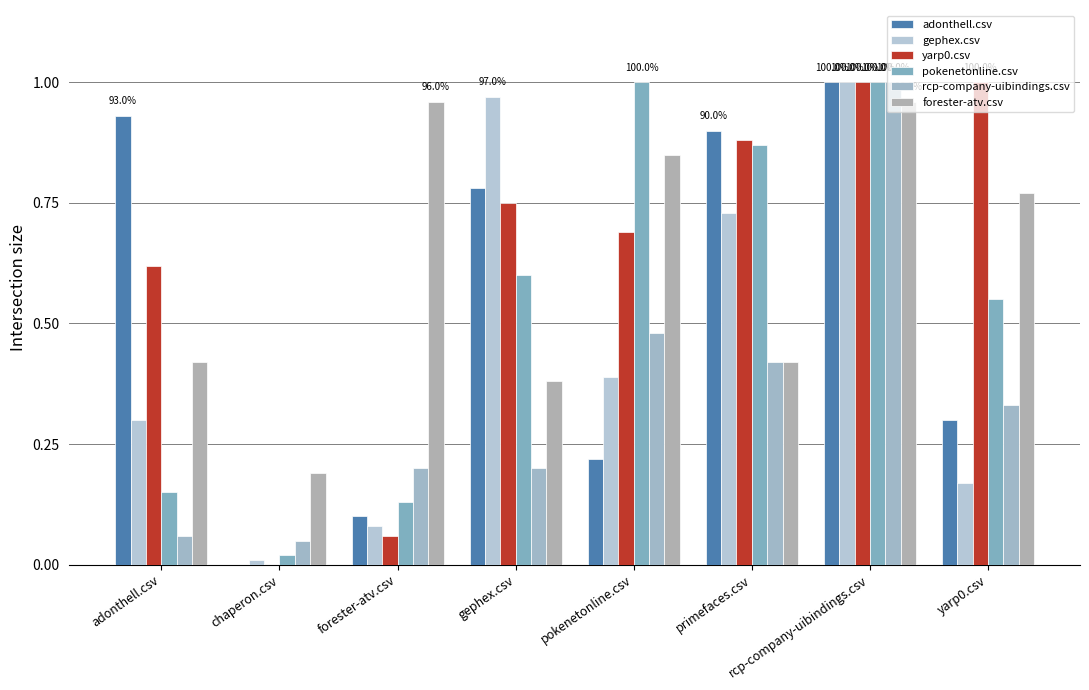

What are all the series names shown in the legend?

adonthell.csv, gephex.csv, yarp0.csv, pokenetonline.csv, rcp-company-uibindings.csv, forester-atv.csv